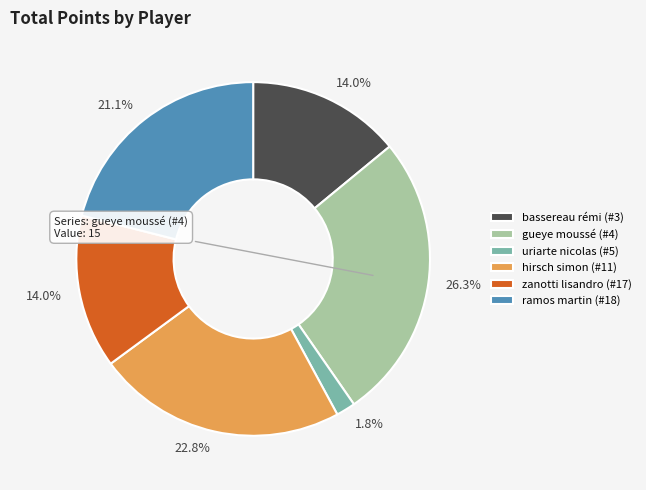

What portion of the pie excludes zanotti lisandro (#17)?

86.0%